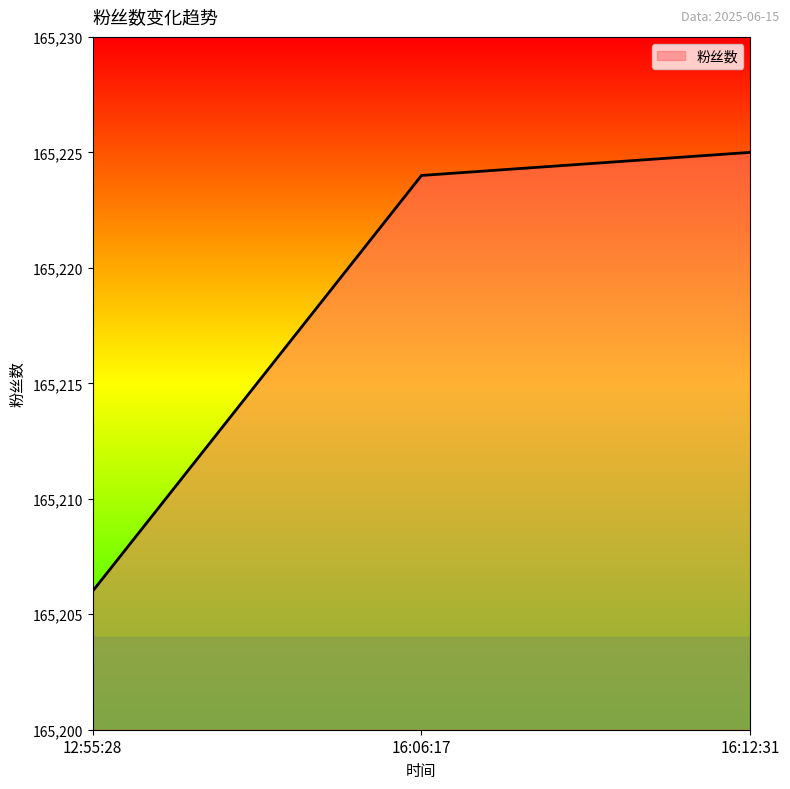

Rank the categories by value from lowest to highest.

12:55:28, 16:06:17, 16:12:31